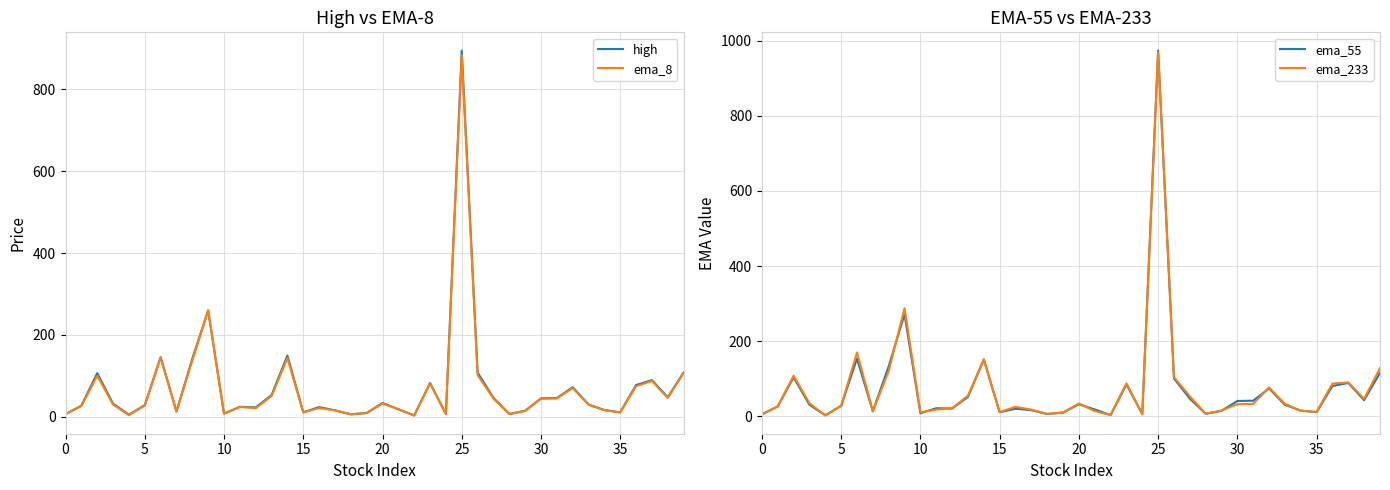

Does the chart display data point markers on the line(s)?

No